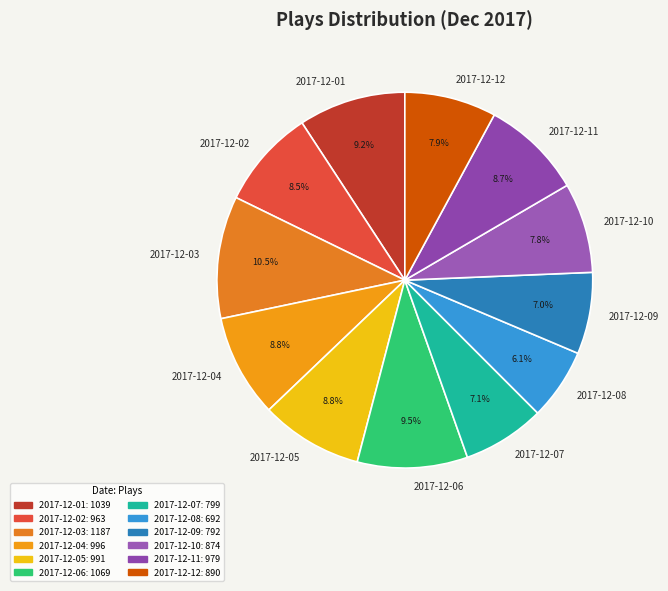

To the nearest percent, what is the combined percentage of 2017-12-02 and 2017-12-05?

17%